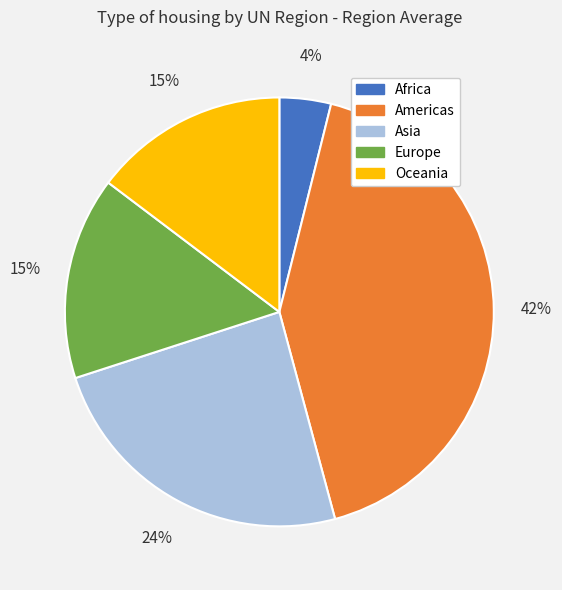

Is the sum of Europe and Americas greater than half?

Yes